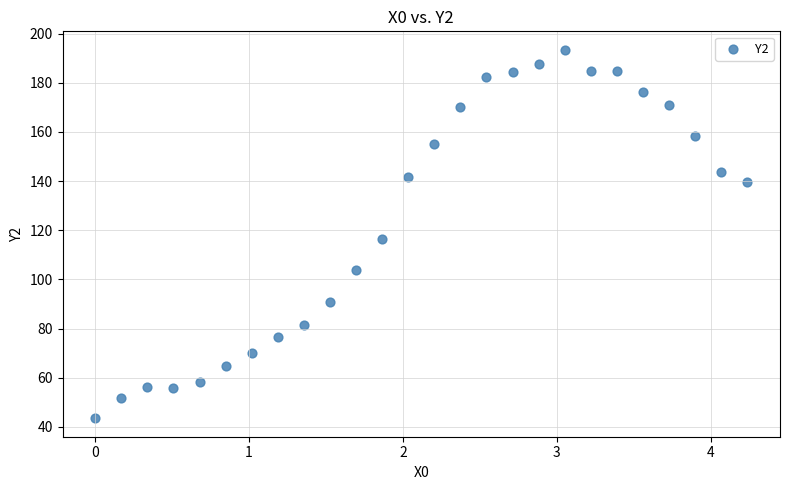

What is the range of X values (max minus min)?

4.2